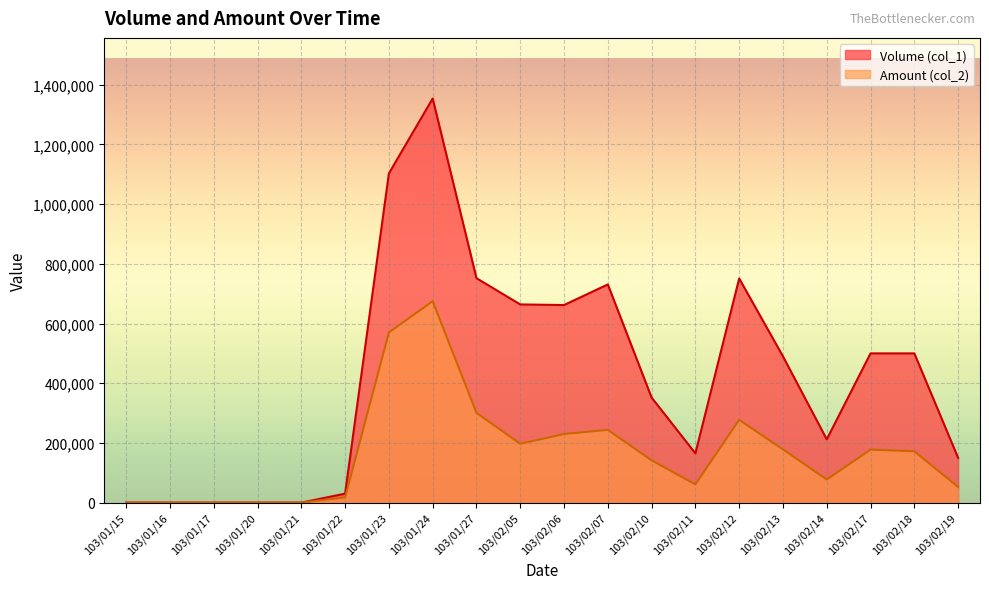

How many lines are shown in the chart?

2